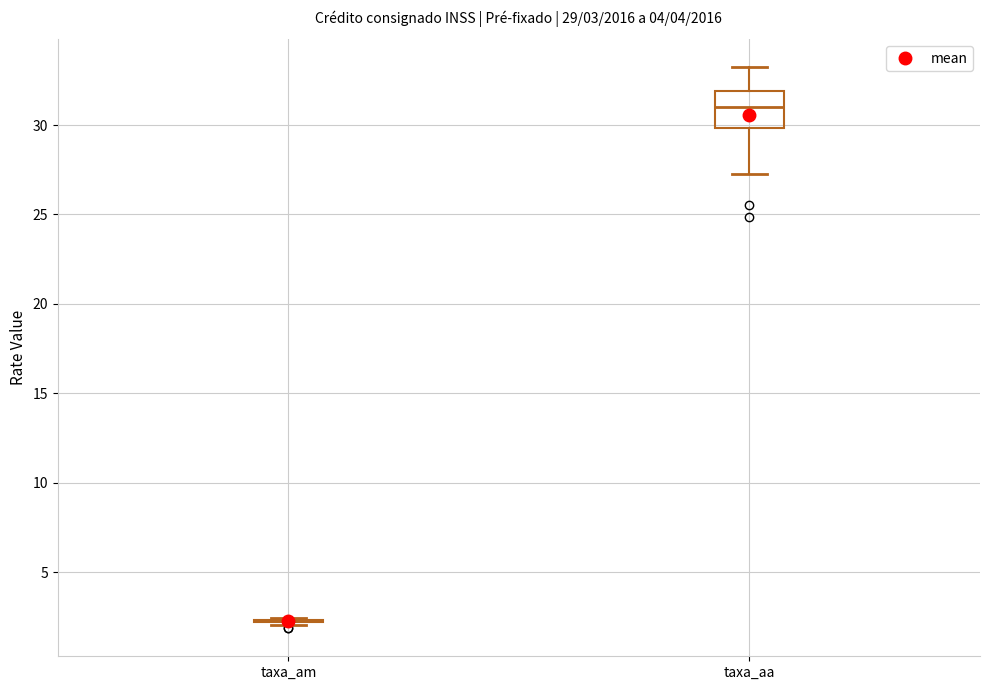

Which box is the tallest, from its lower edge to its upper edge?

taxa_aa